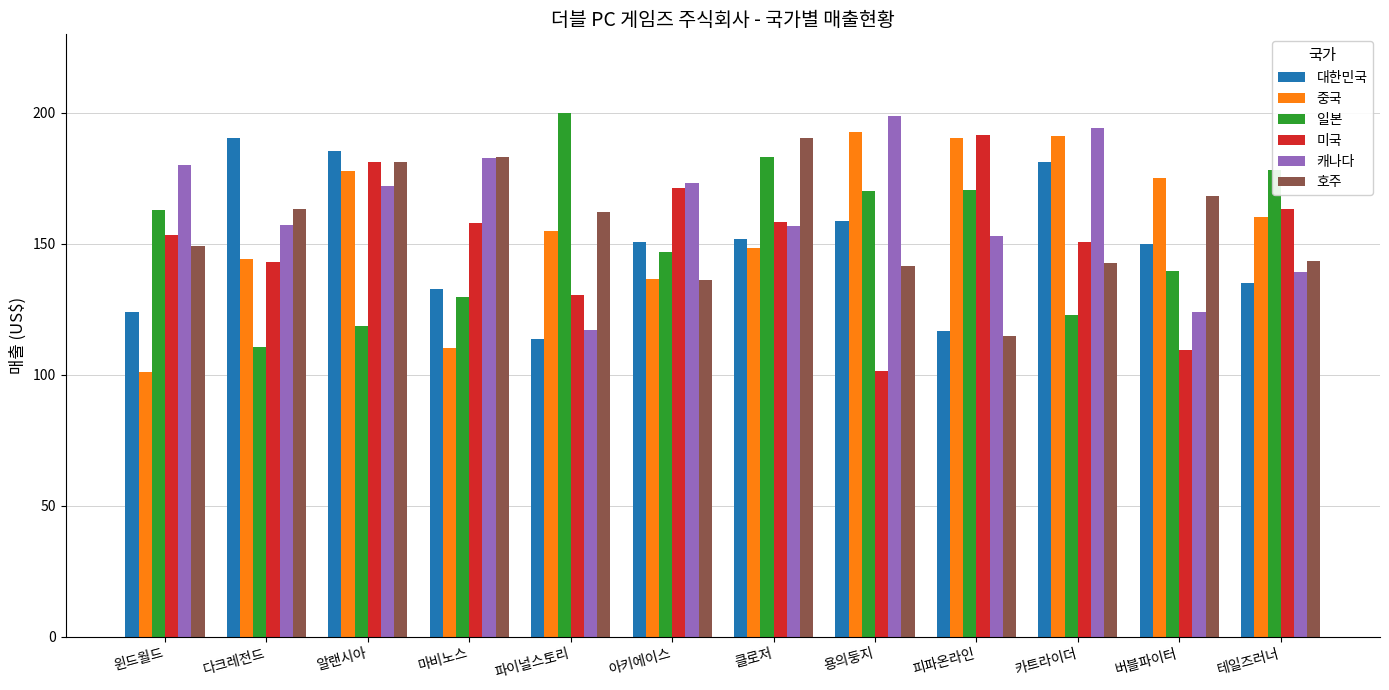

How many bars are there in each group?

6